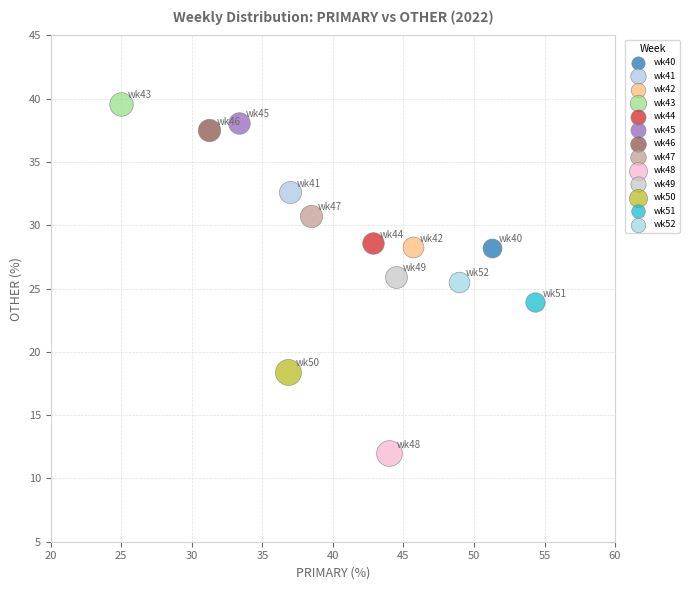

Which series contains the highest Y value?

wk43